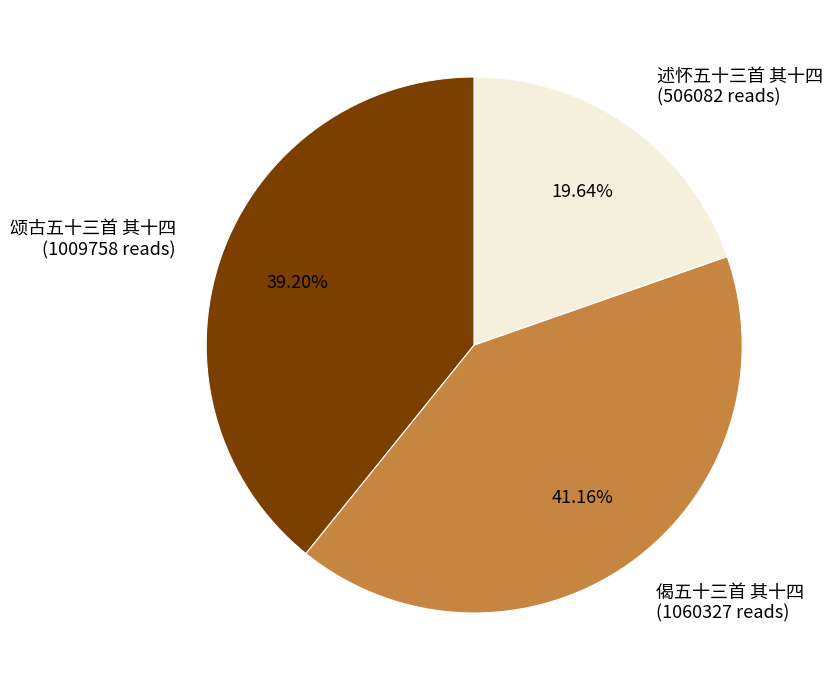

Combined, do 偈五十三首 其十四 and 述怀五十三首 其十四 account for over 50%?

Yes